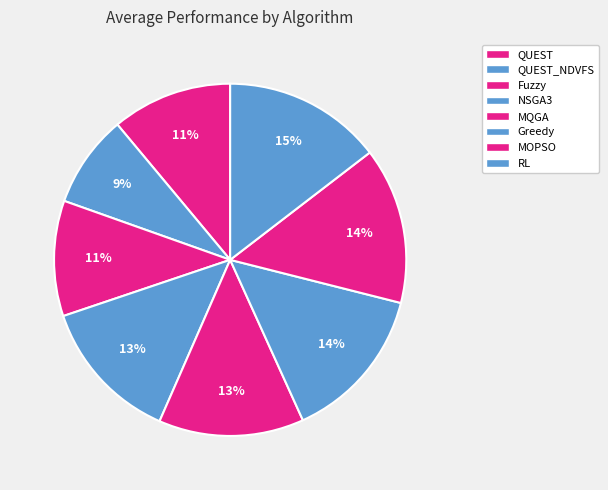

What percentage is the Greedy slice, to the nearest percent?

14%